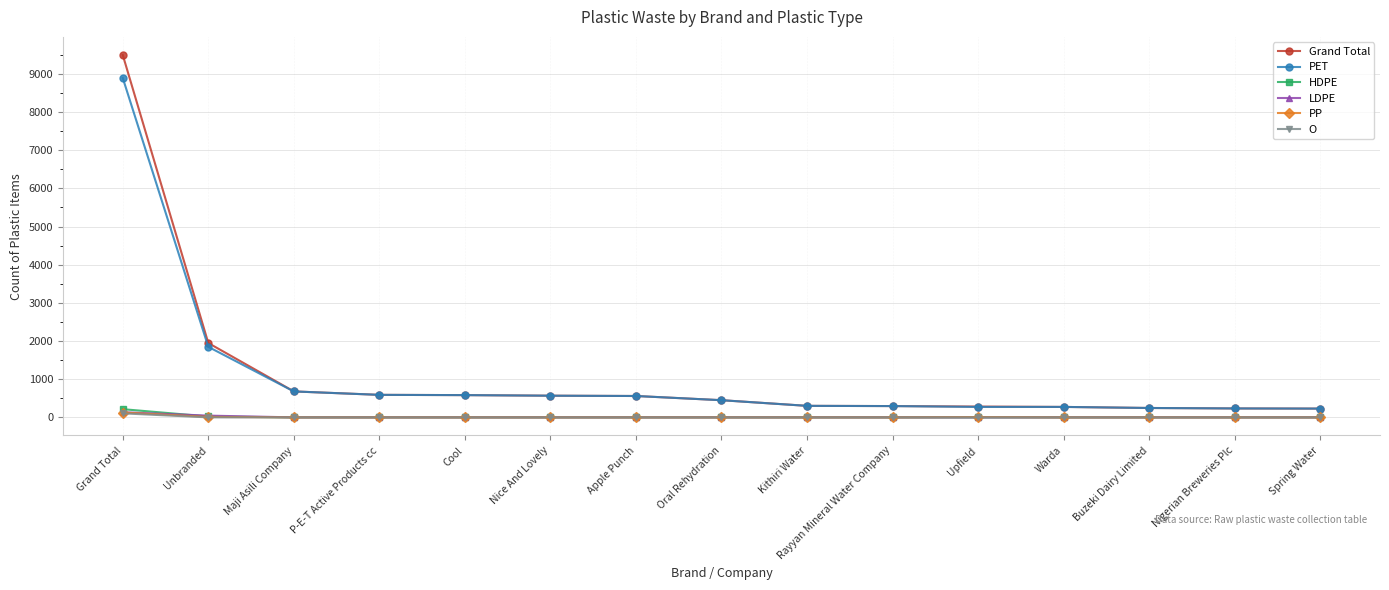

At which label is Grand Total closest to 4862?

Unbranded